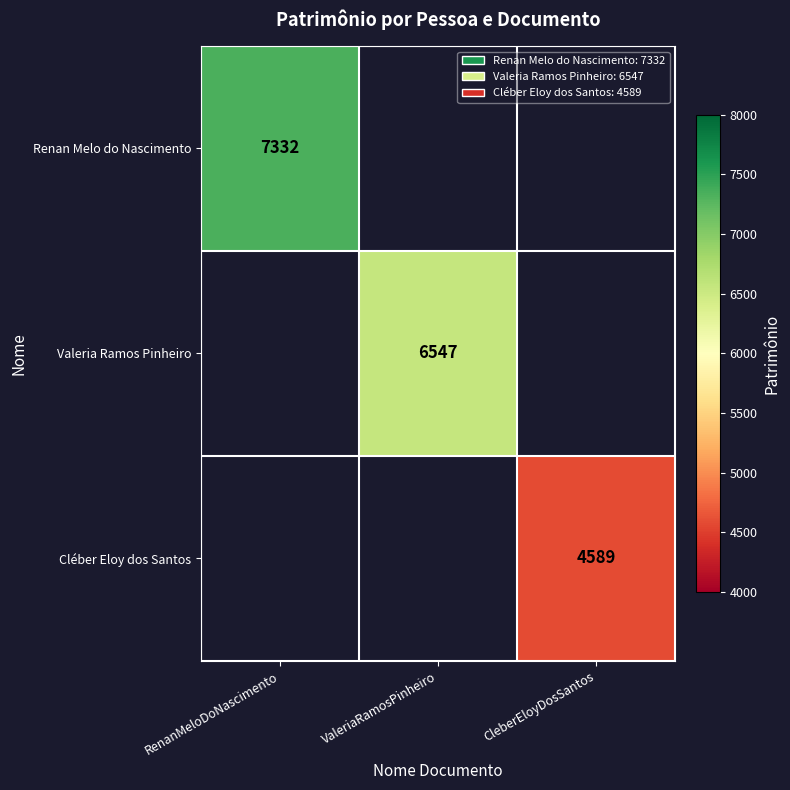

Count the number of categories in the chart.

3